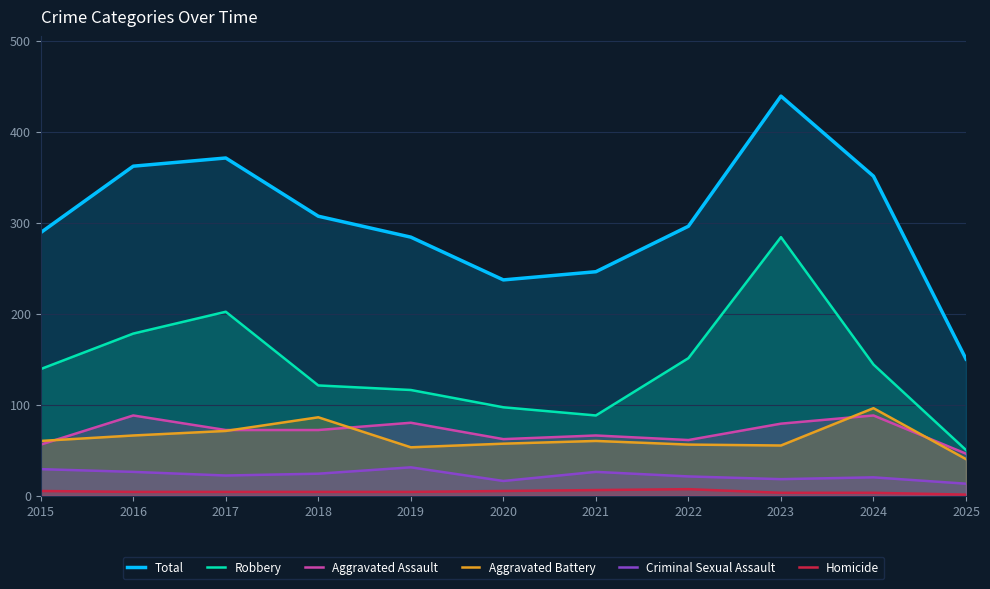

At which category does Total reach its first local peak?

2017